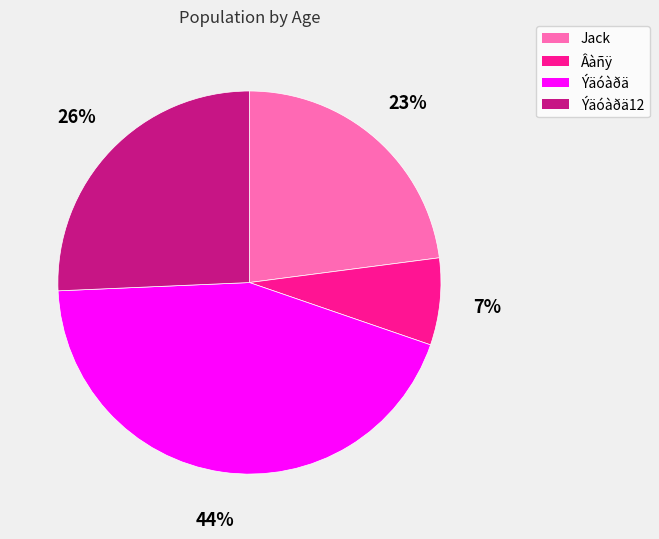

Which slice is the smallest?

Âàñÿ